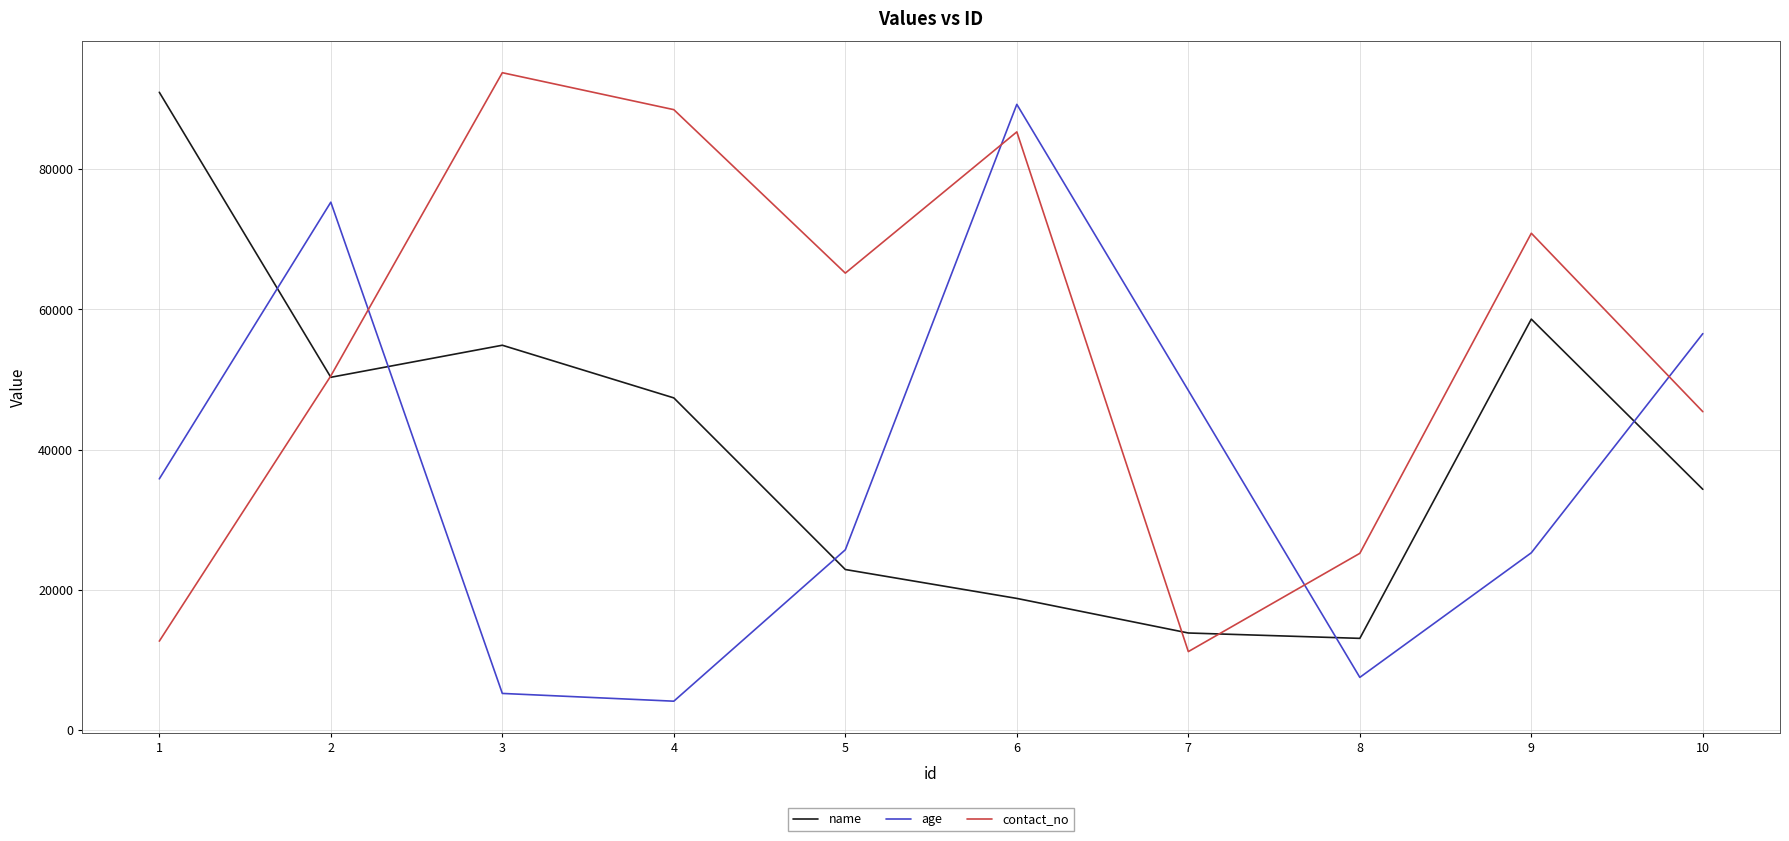

Reading left to right, list all the values displayed in this chart.

name: 90943	50299	54869	47359	22885	18764	13833	13067	58591	34321
age: 35814	75271	5214	4107	25699	89222	48426	7504	25273	56524
contact_no: 12672	50495	93734	88466	65154	85295	11178	25193	70839	45393